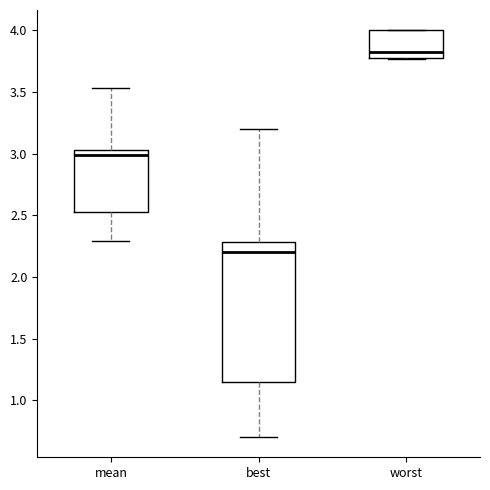

Reading left to right, transcribe this box plot: for each box, give where its median line is, the range the box spans, and where its two whiskers end, as read against the y-axis. The values are not printed on the chart, so give them approximately, as read against the axis.

mean: median 3.00, box 2.55 to 3.05, whiskers 2.30 to 3.55
best: median 2.20, box 1.15 to 2.30, whiskers 0.70 to 3.20
worst: median 3.80, box 3.75 to 4.00, whiskers 3.75 to 4.00